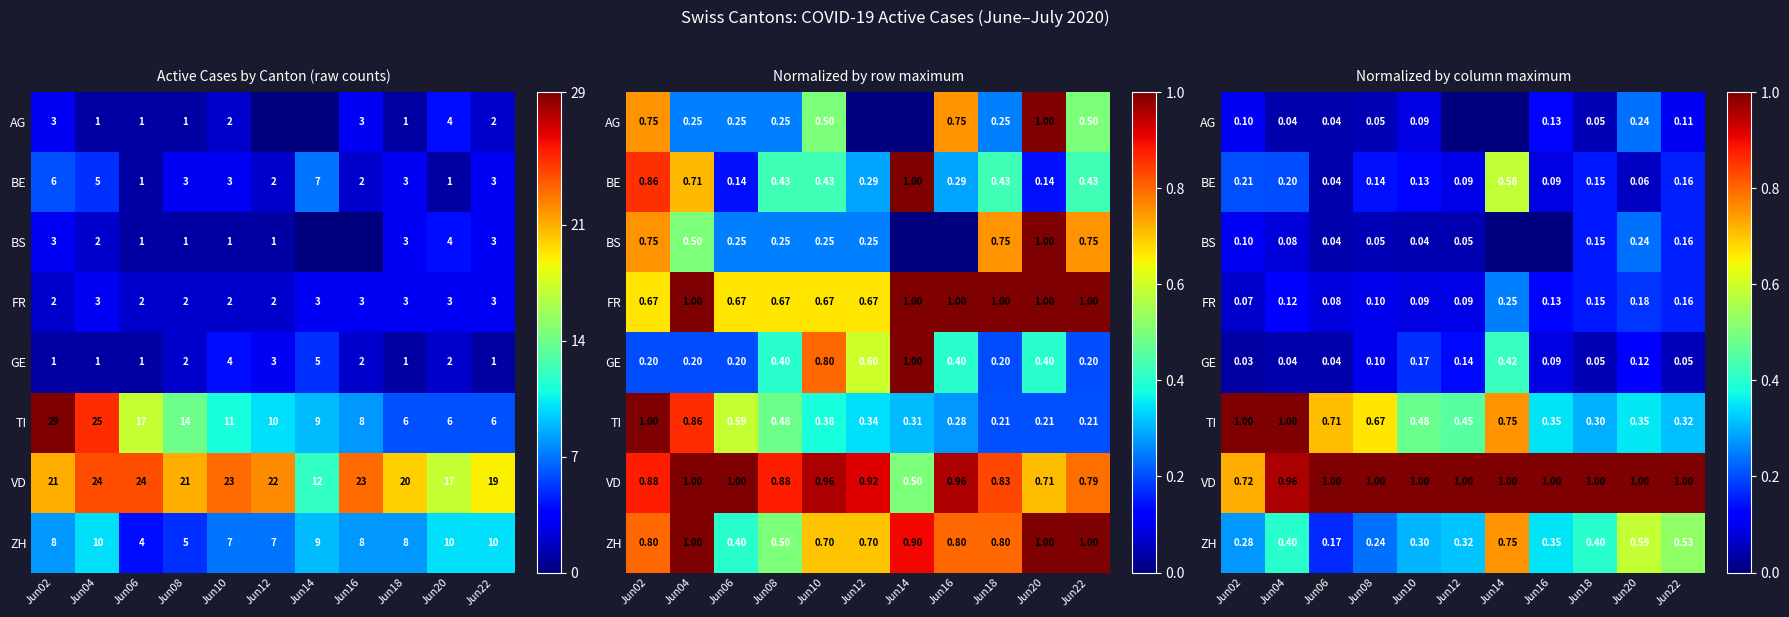

What is the difference between the GE values at Jun22 and Jun14?

0.4